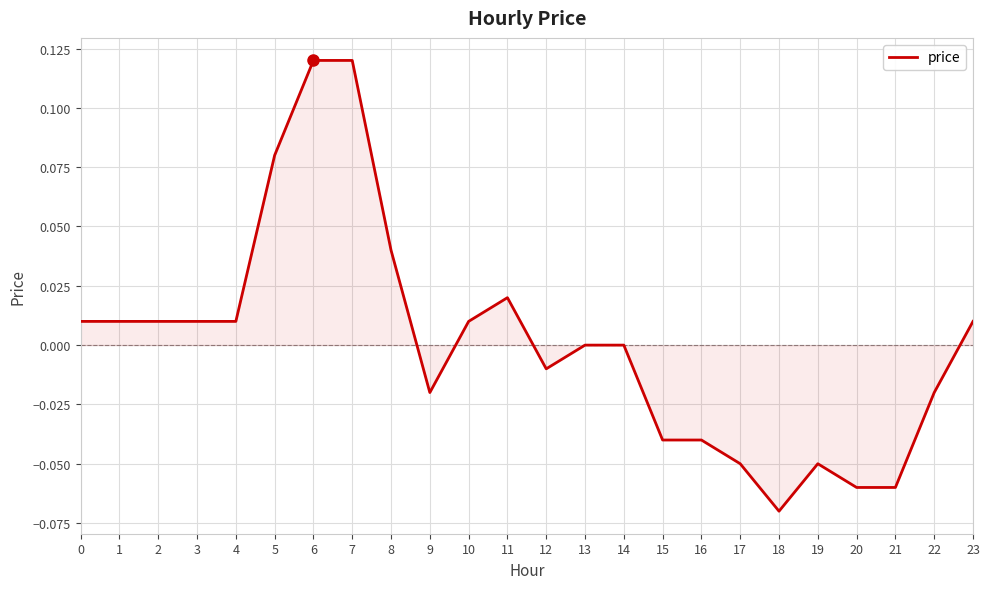

True or false: the data shows -0.1 at 13.

False